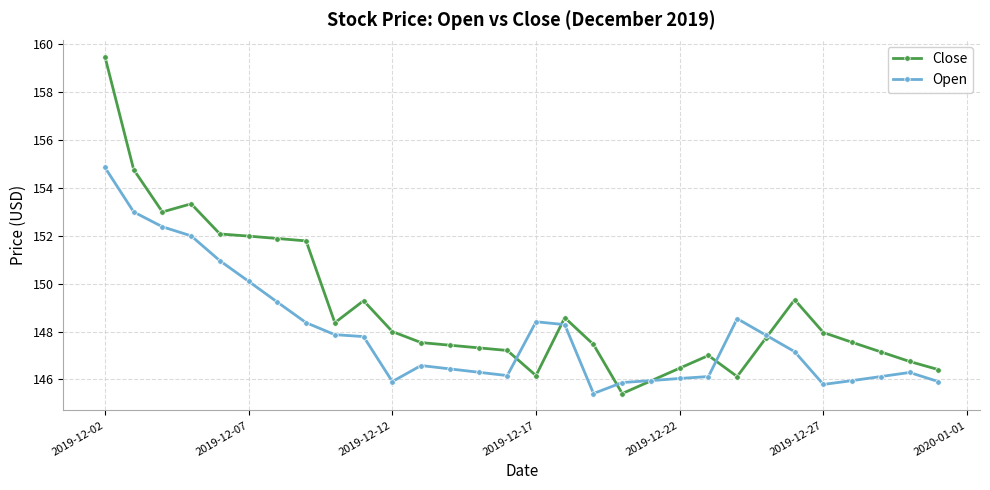

What is the minimum value shown in the chart?

145.4